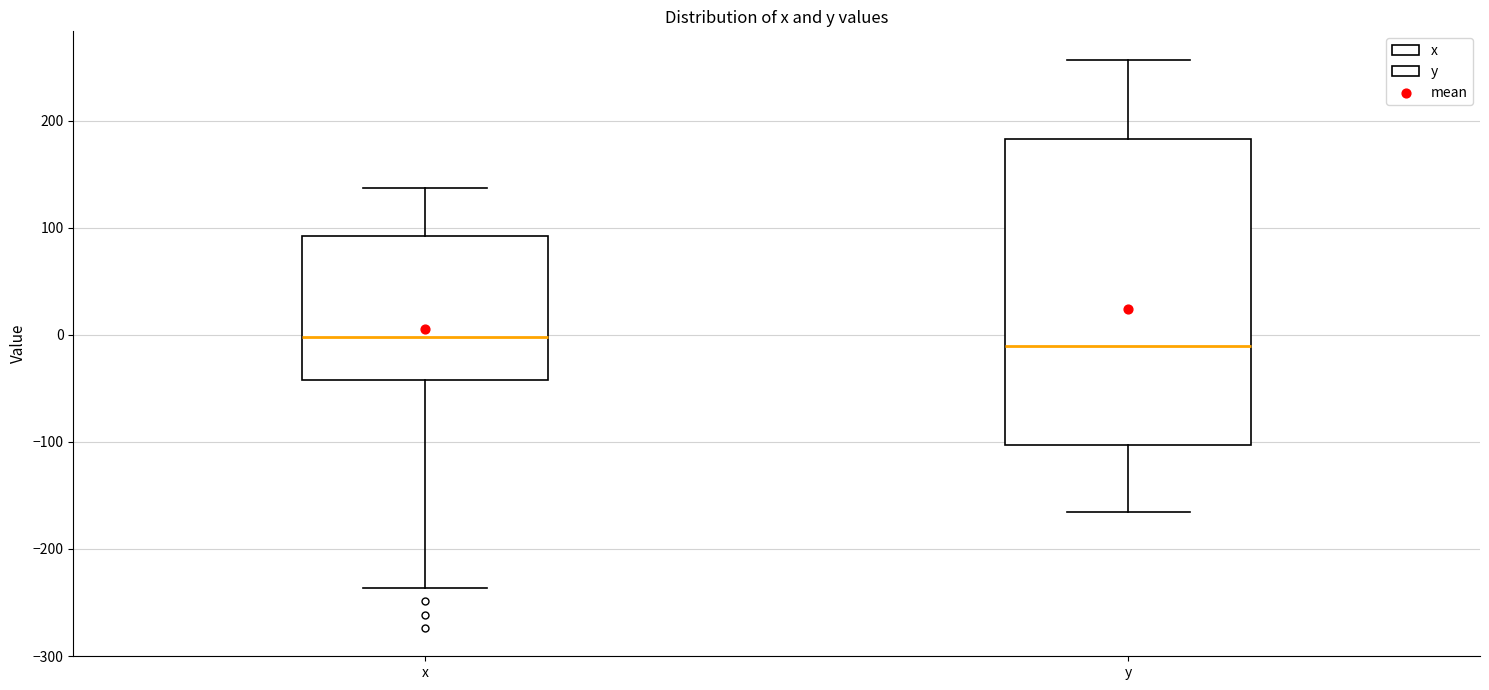

Reading left to right, read every box against the y-axis: the position of its median line, the range the box covers, and the ends of its whiskers. The values are not printed on the chart, so give them approximately, as read against the axis.

x: median 0, box -40 to 90, whiskers -240 to 140
y: median -10, box -100 to 180, whiskers -160 to 260